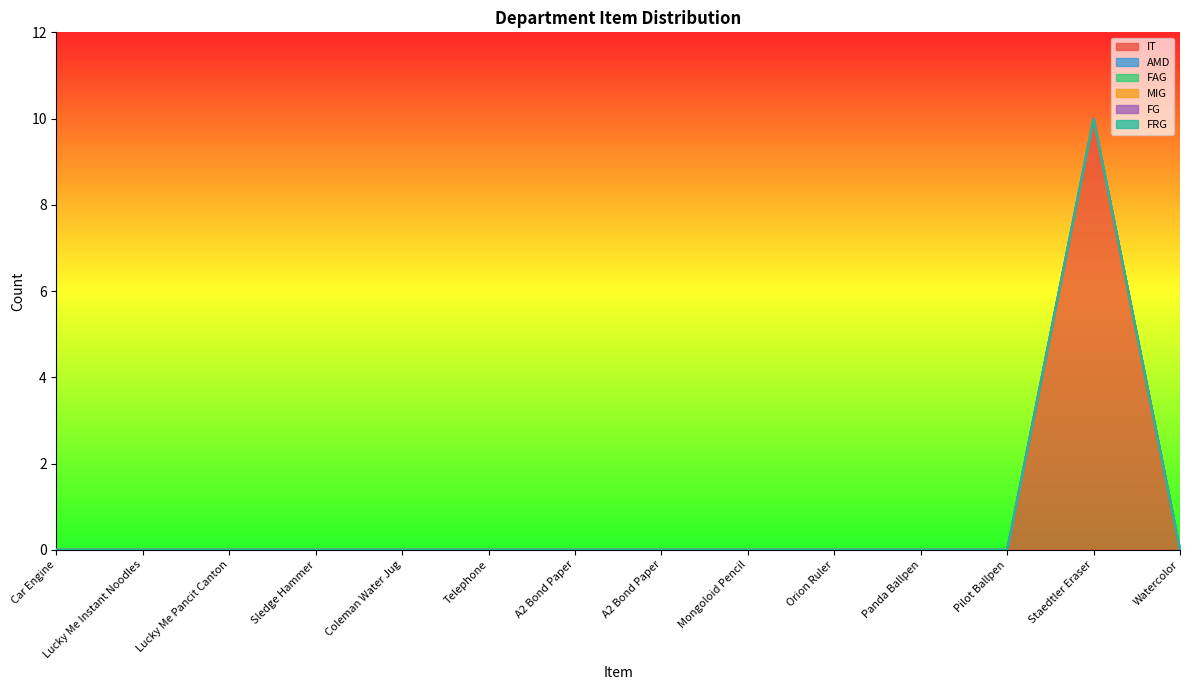

Rank the series by their maximum value, from lowest to highest.

AMD, FAG, MIG, FG, FRG, IT